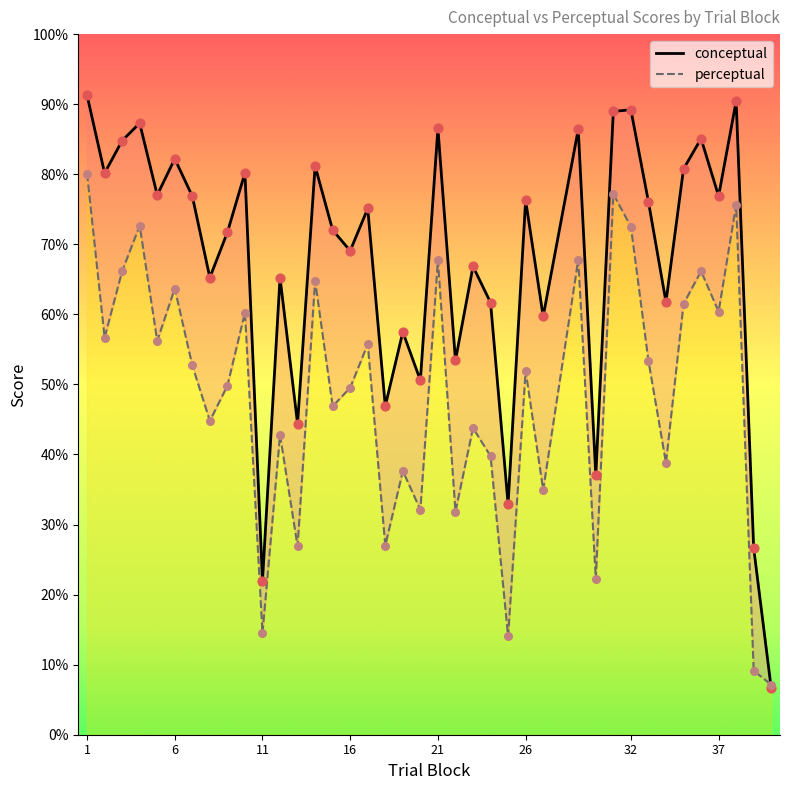

At how many categories does at least one series exceed 43?

34